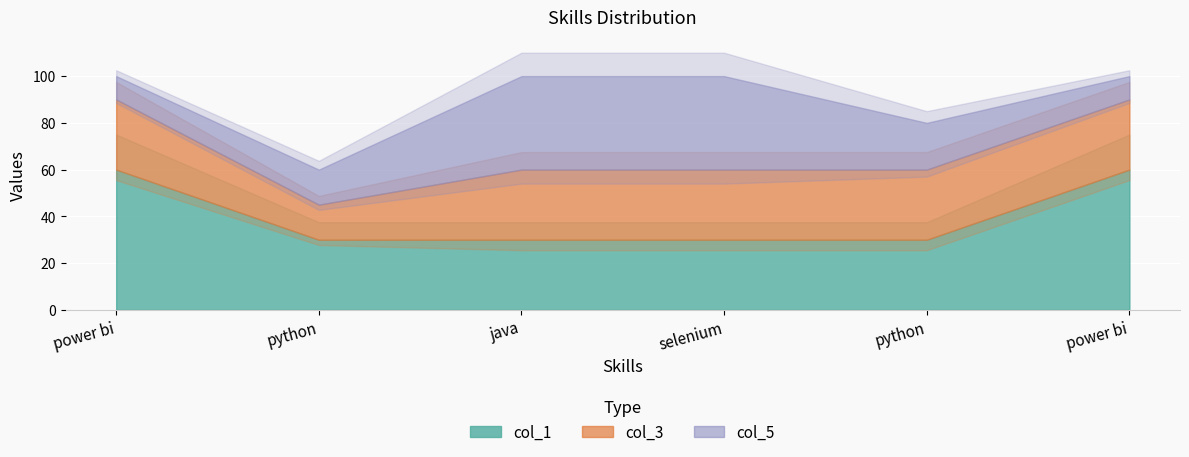

At which label does col_5 reach its peak?

java